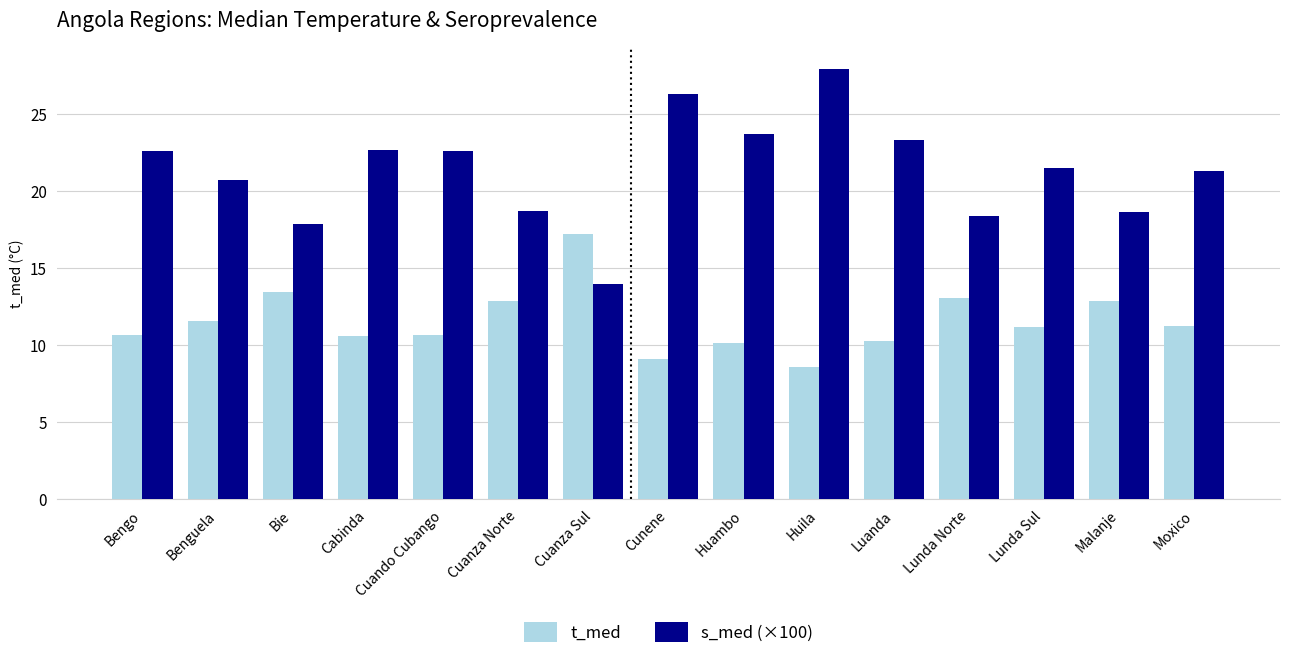

List the series in order of their overall mean, highest first.

s_med (×100), t_med